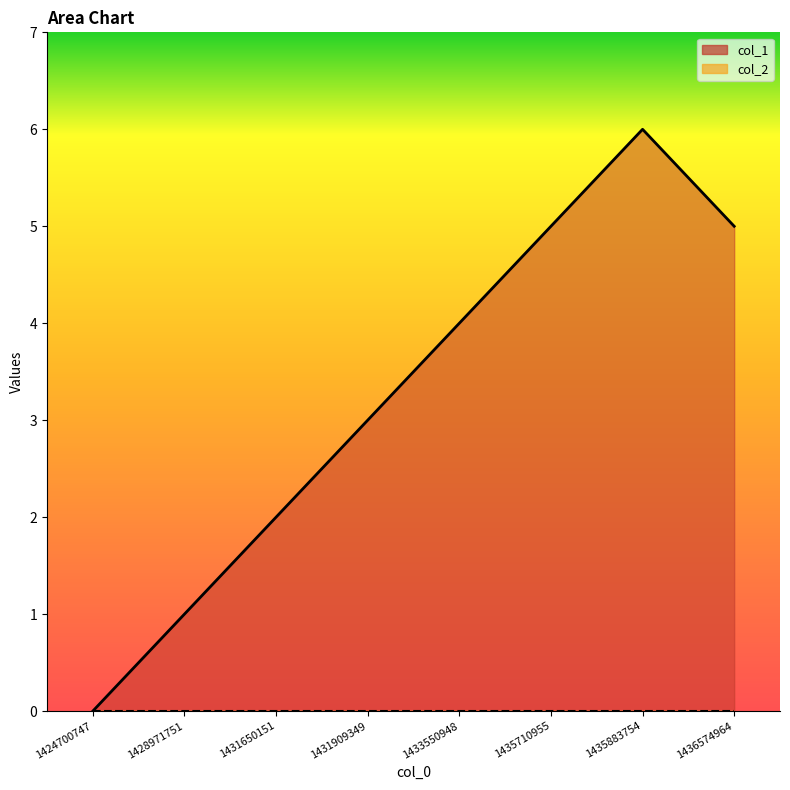

The value at 1431909349 is 3. True or false?

True